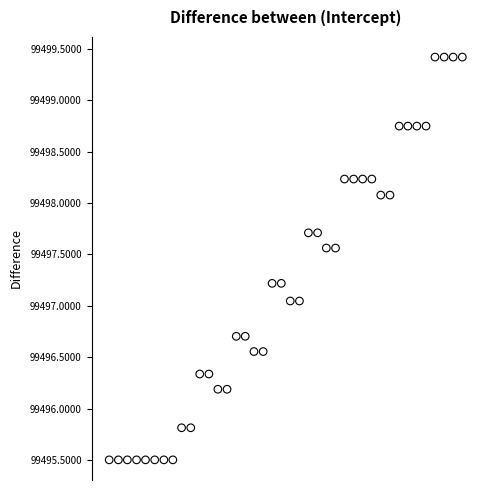

What is the range of X values (max minus min)?

1.5